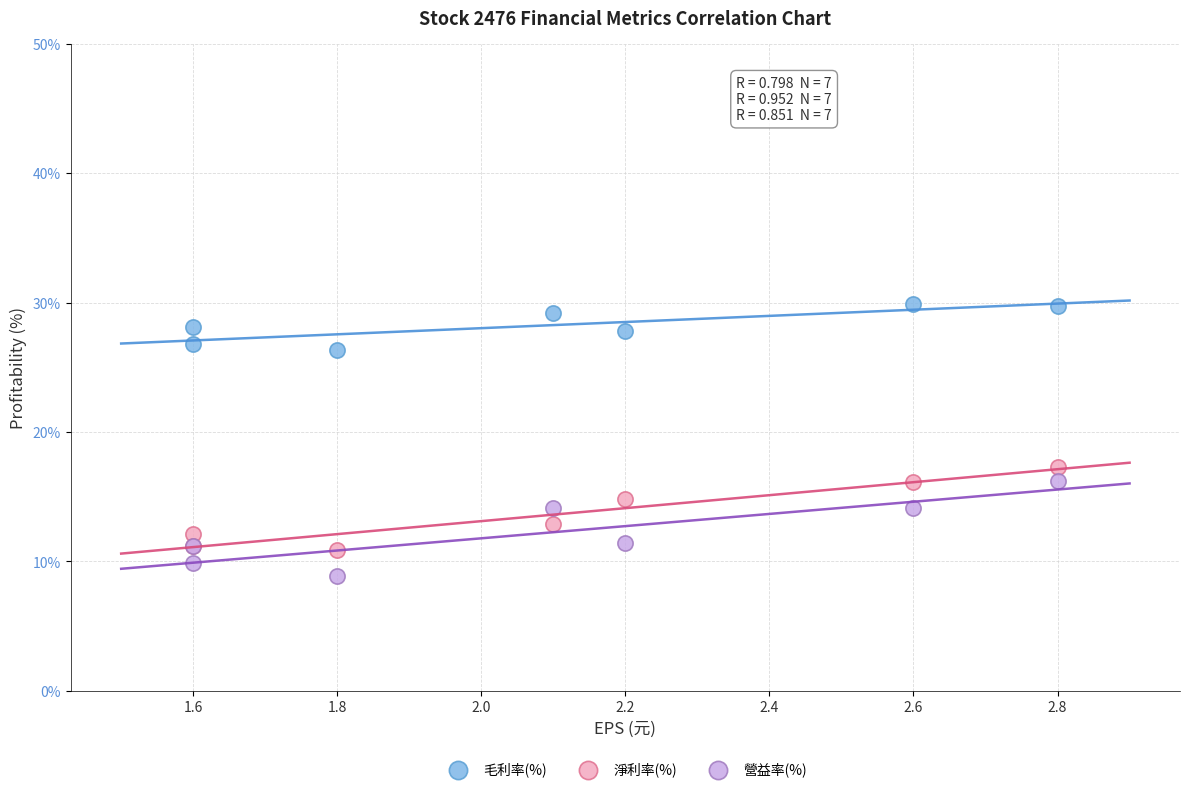

Which series contains the lowest Y value?

營益率(%)